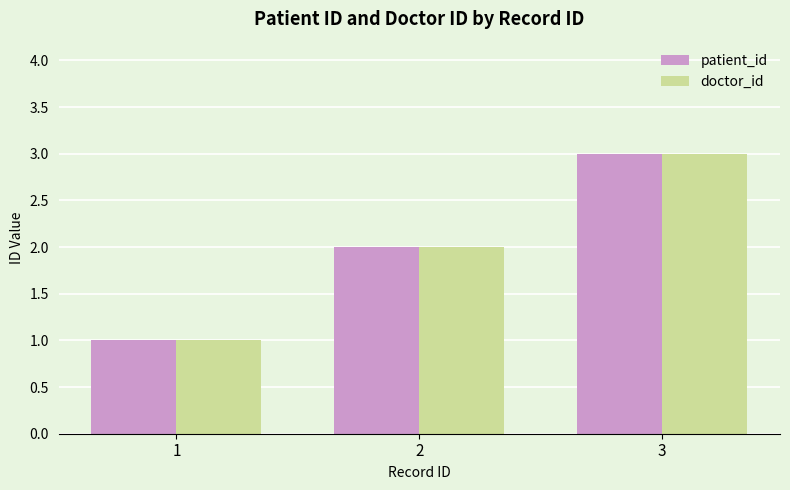

At which category is the sum across all series the highest?

3